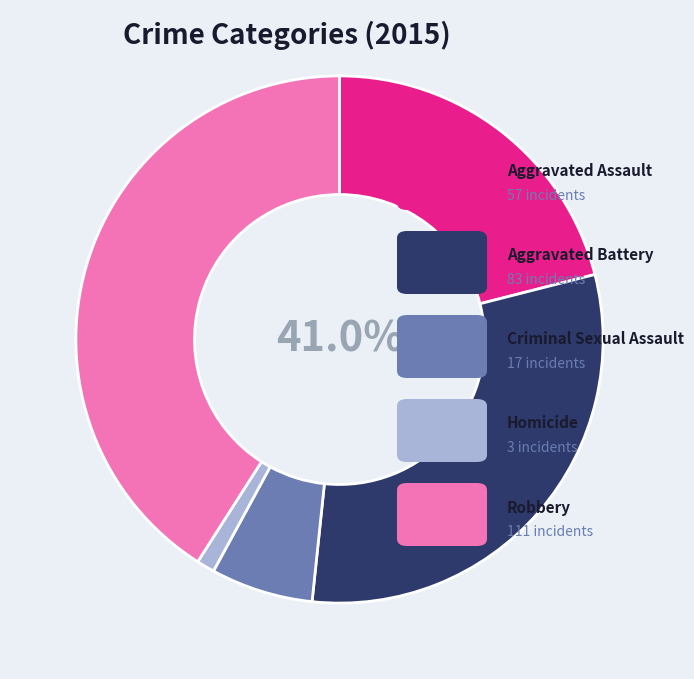

To the nearest percent, what is the combined percentage of Homicide and Aggravated Battery?

32%